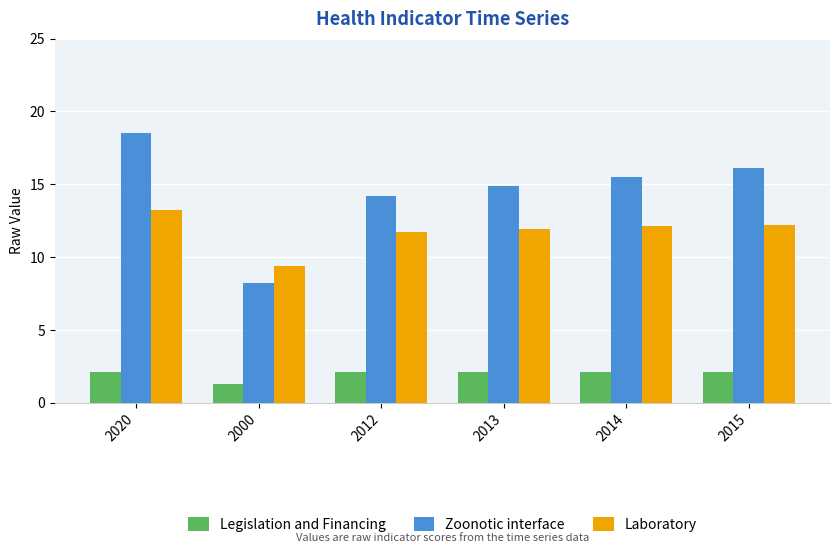

Rank the series by their maximum value, from highest to lowest.

Zoonotic interface, Laboratory, Legislation and Financing